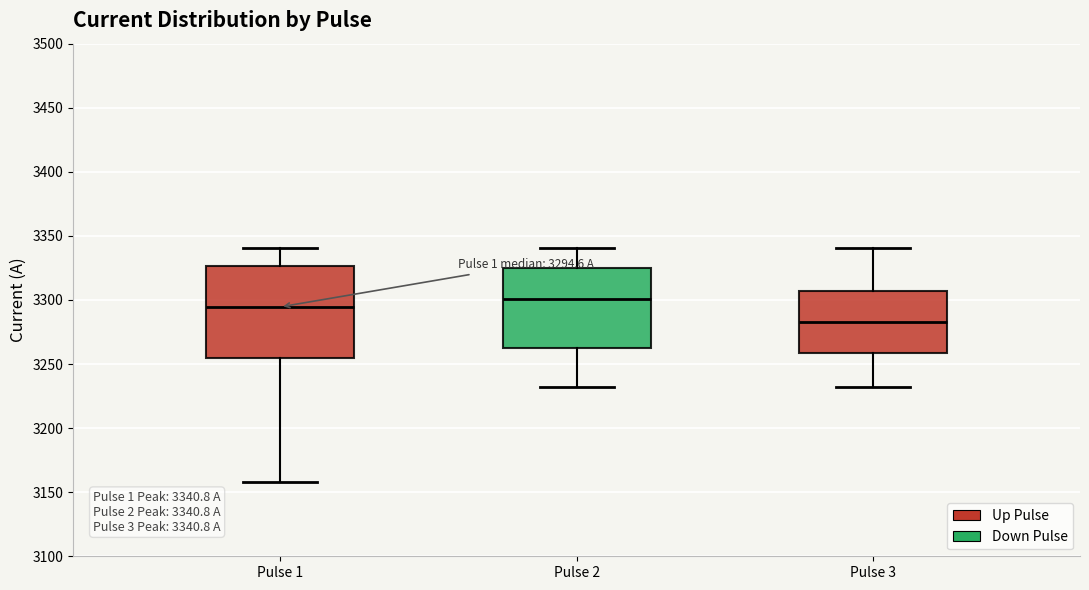

Which box is the tallest, from its lower edge to its upper edge?

Pulse 1